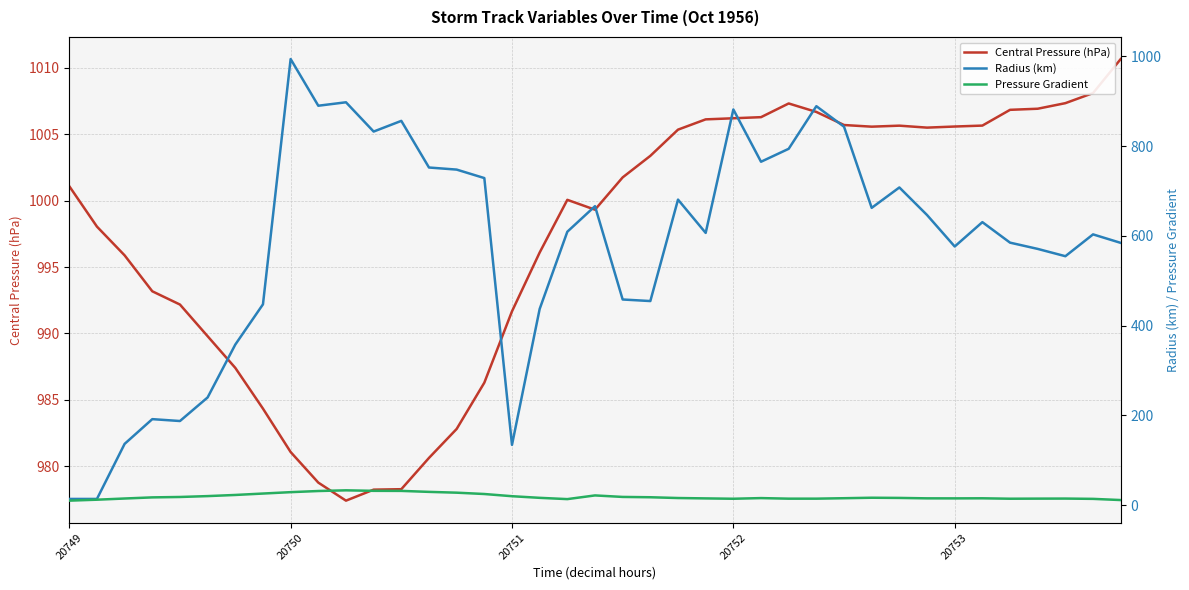

True or false: Central Pressure (hPa) has a value of 1005.6 at 20753.

True